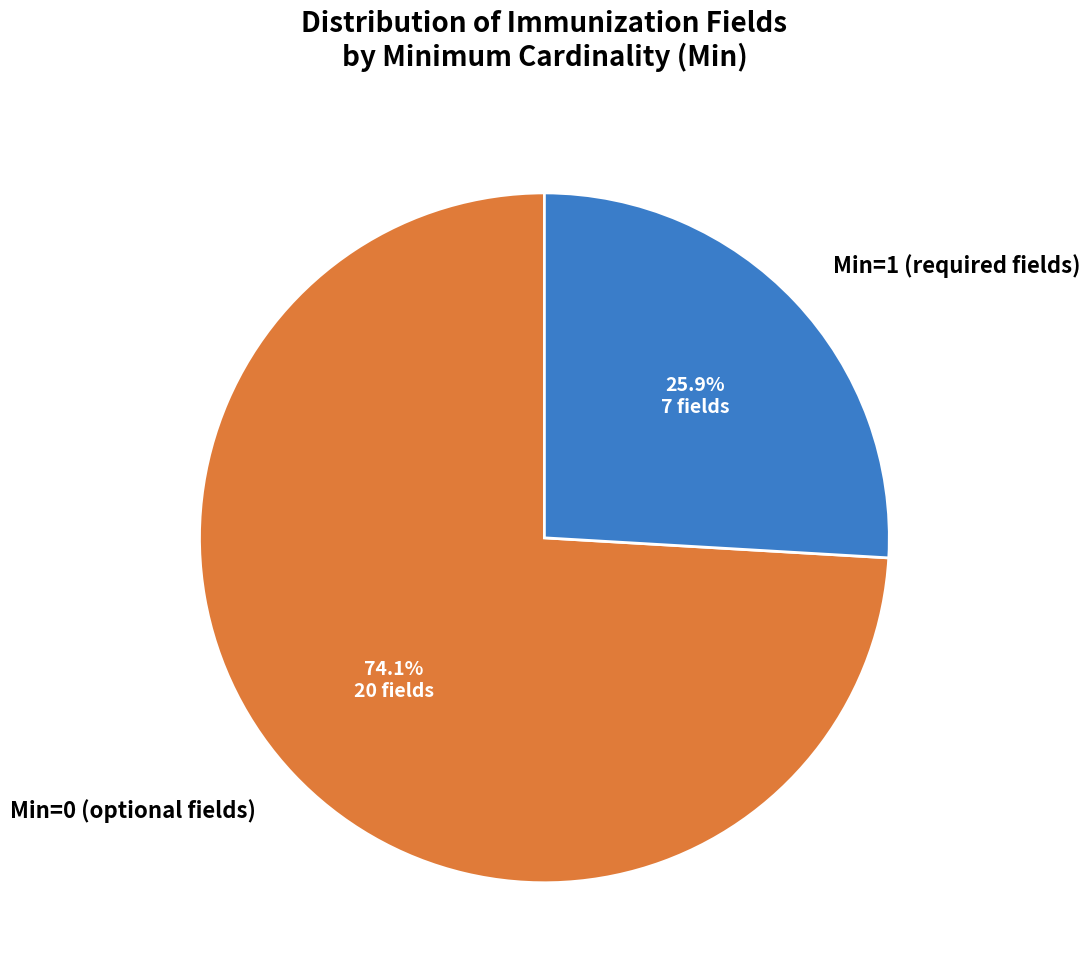

How many segments does this pie chart have?

2